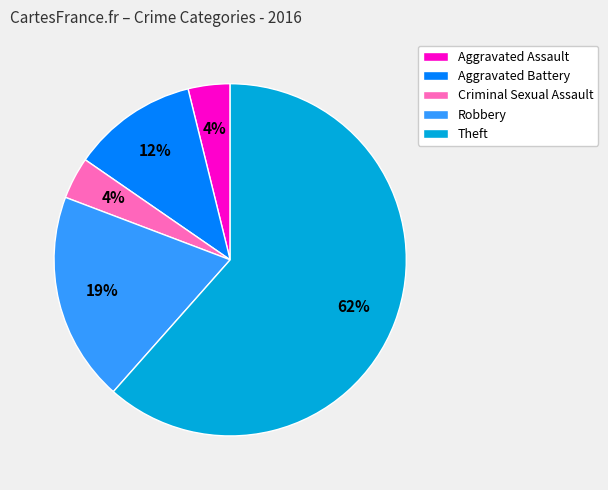

What percentage is the Criminal Sexual Assault slice, to the nearest percent?

4%